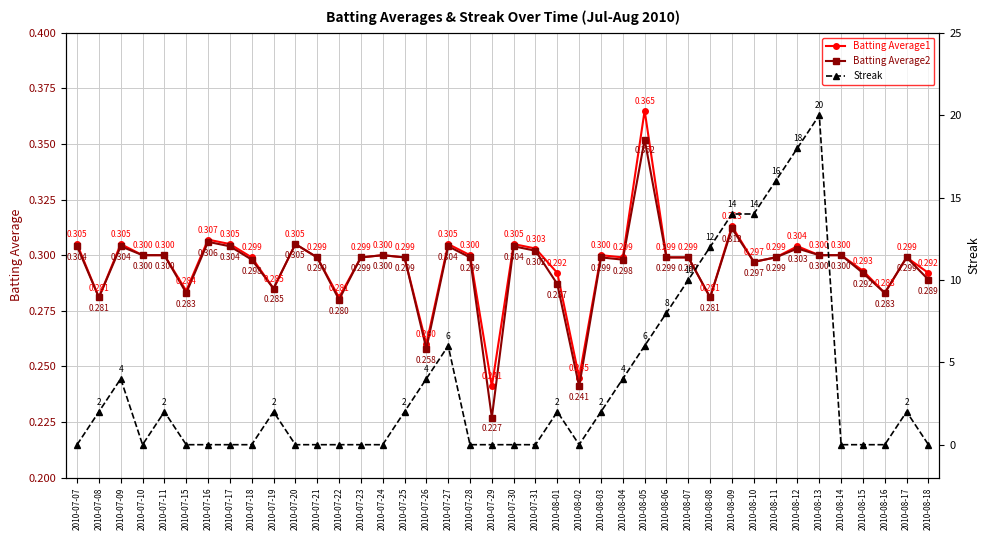

Reading left to right, transcribe all the data shown in this chart.

Batting Average1: 0.3	0.3	0.3	0.3	0.3	0.3	0.3	0.3	0.3	0.3	0.3	0.3	0.3	0.3	0.3	0.3	0.3	0.3	0.3	0.2	0.3	0.3	0.3	0.2	0.3	0.3	0.4	0.3	0.3	0.3	0.3	0.3	0.3	0.3	0.3	0.3	0.3	0.3	0.3	0.3
Batting Average2: 0.3	0.3	0.3	0.3	0.3	0.3	0.3	0.3	0.3	0.3	0.3	0.3	0.3	0.3	0.3	0.3	0.3	0.3	0.3	0.2	0.3	0.3	0.3	0.2	0.3	0.3	0.4	0.3	0.3	0.3	0.3	0.3	0.3	0.3	0.3	0.3	0.3	0.3	0.3	0.3
Streak: 0.0	2.0	4.0	0.0	2.0	0.0	0.0	0.0	0.0	2.0	0.0	0.0	0.0	0.0	0.0	2.0	4.0	6.0	0.0	0.0	0.0	0.0	2.0	0.0	2.0	4.0	6.0	8.0	10.0	12.0	14.0	14.0	16.0	18.0	20.0	0.0	0.0	0.0	2.0	0.0